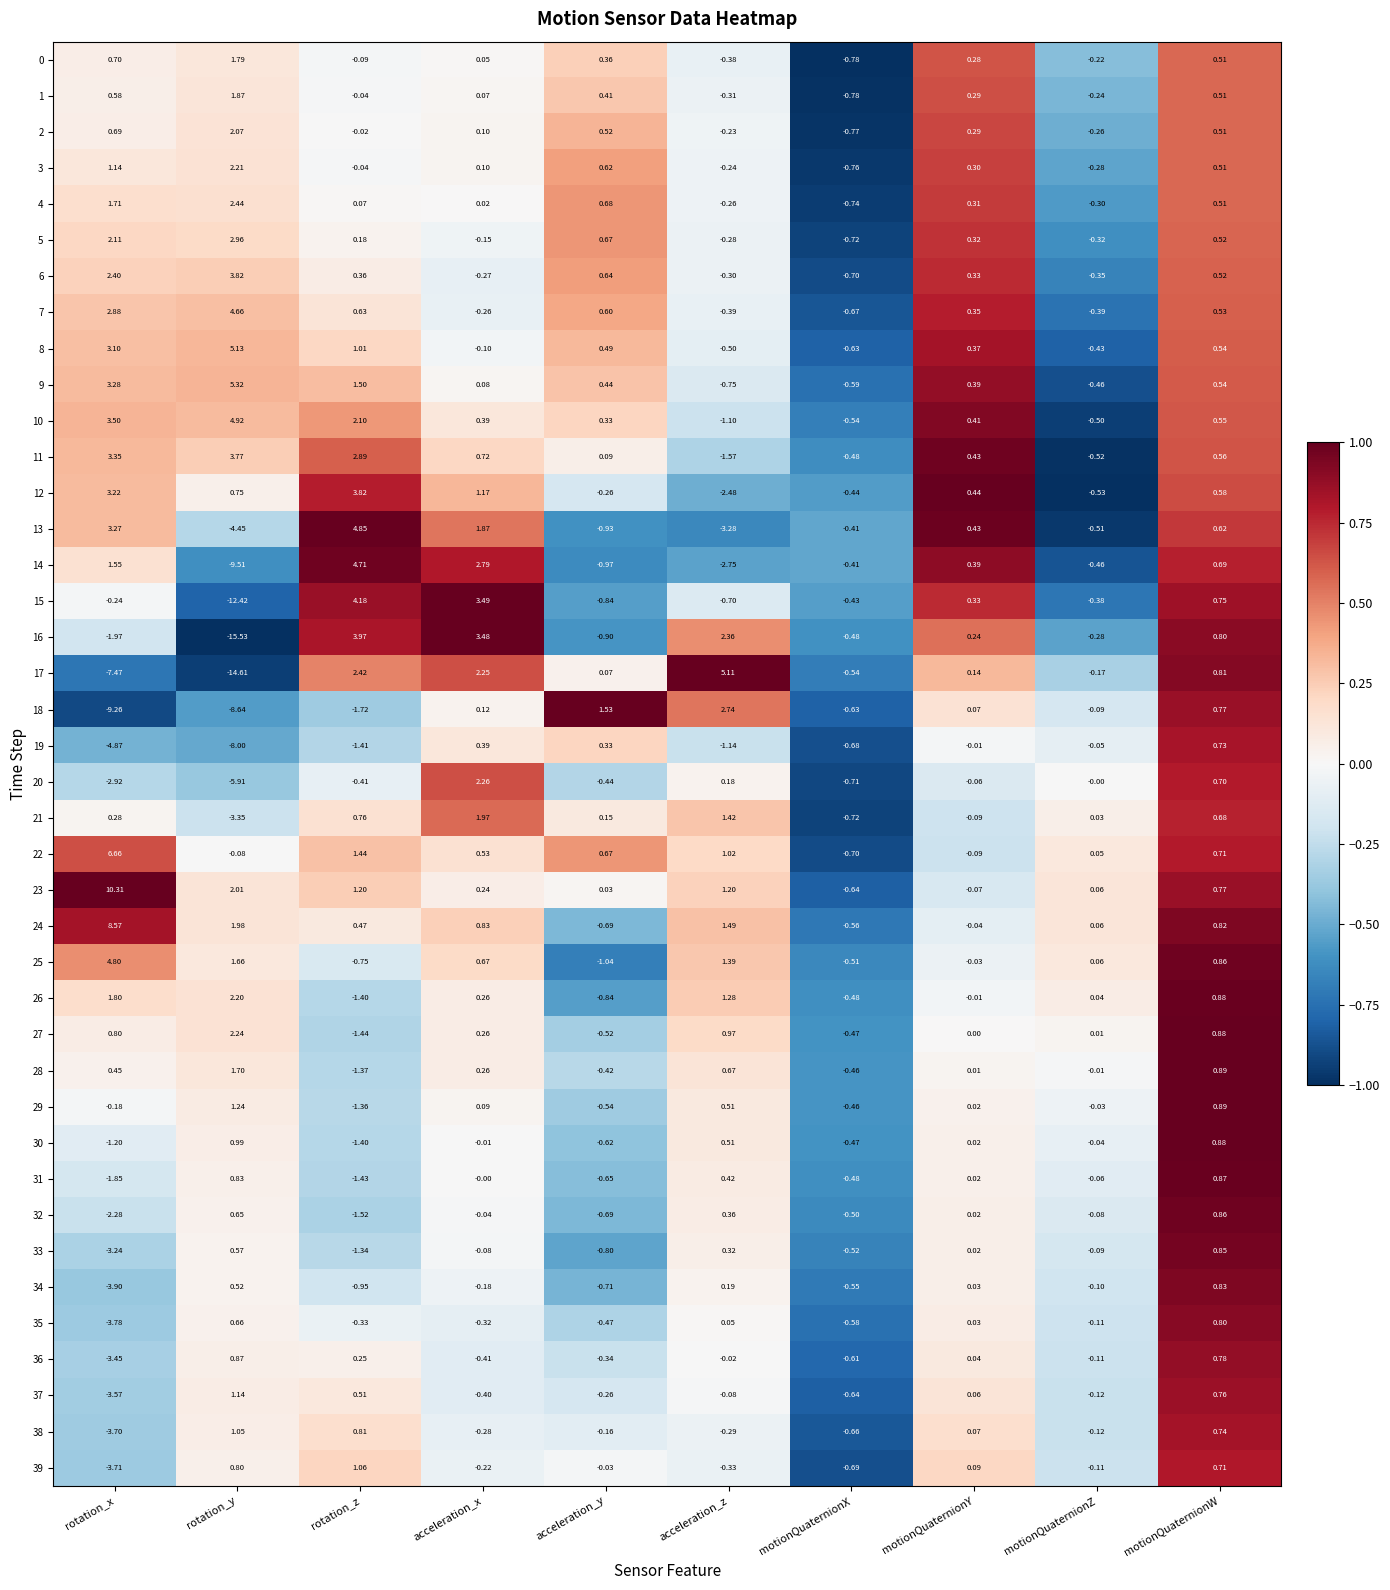

Where does the 25 series first go above 0?

rotation_x